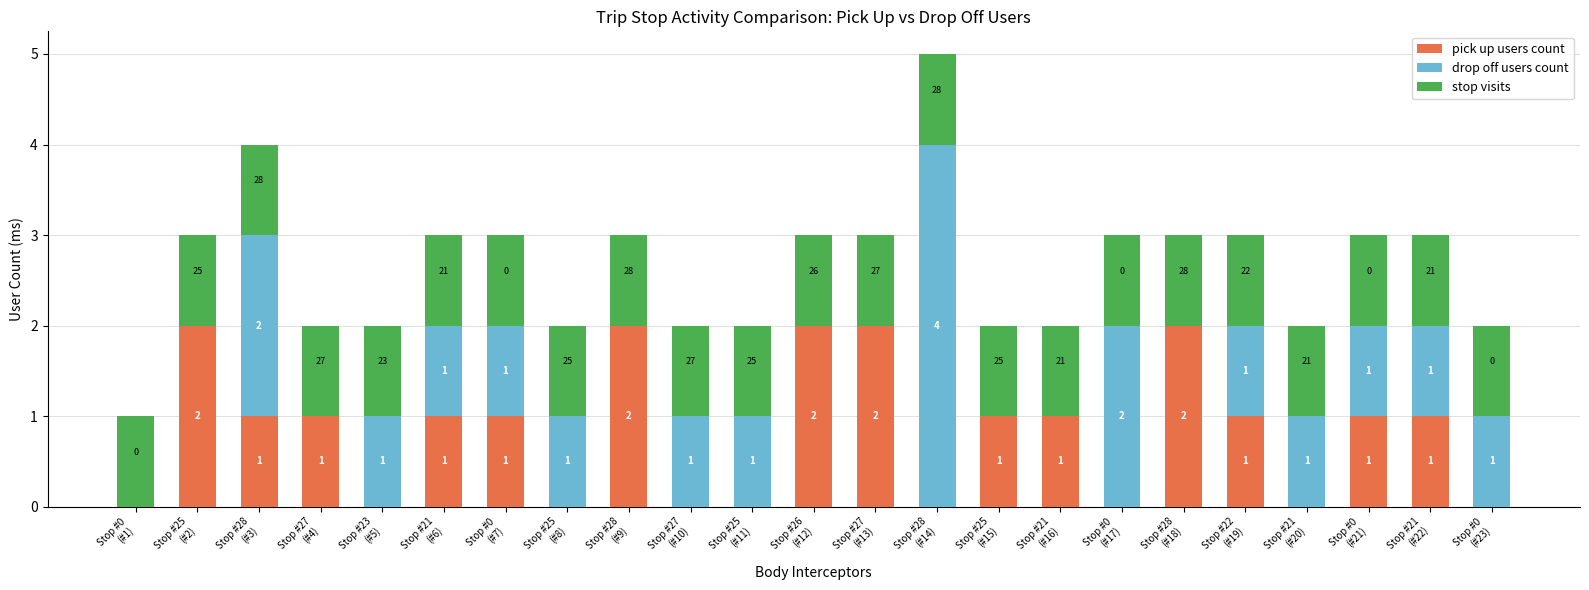

What are all the series names shown in the legend?

pick up users count, drop off users count, stop visits